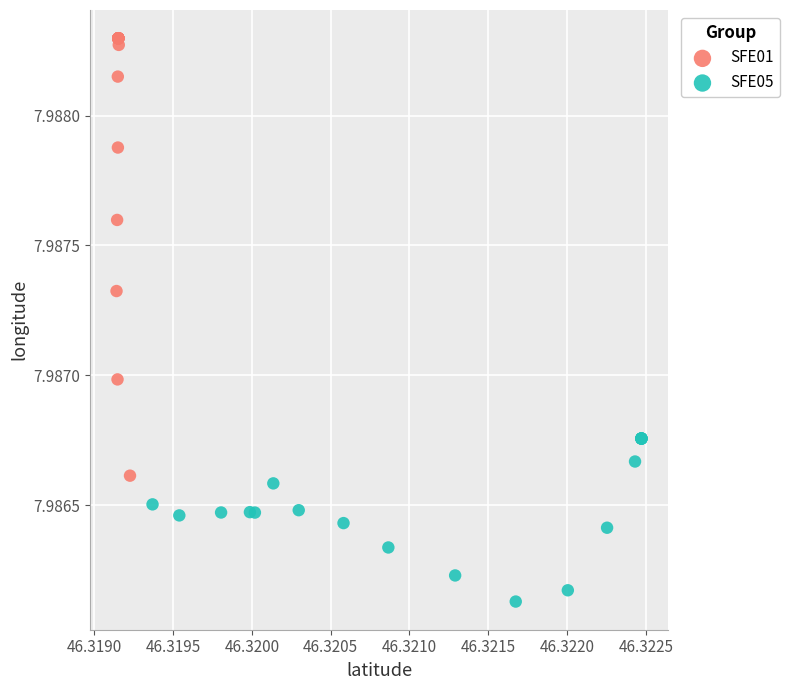

Which series has the largest Y range (max minus min)?

SFE01